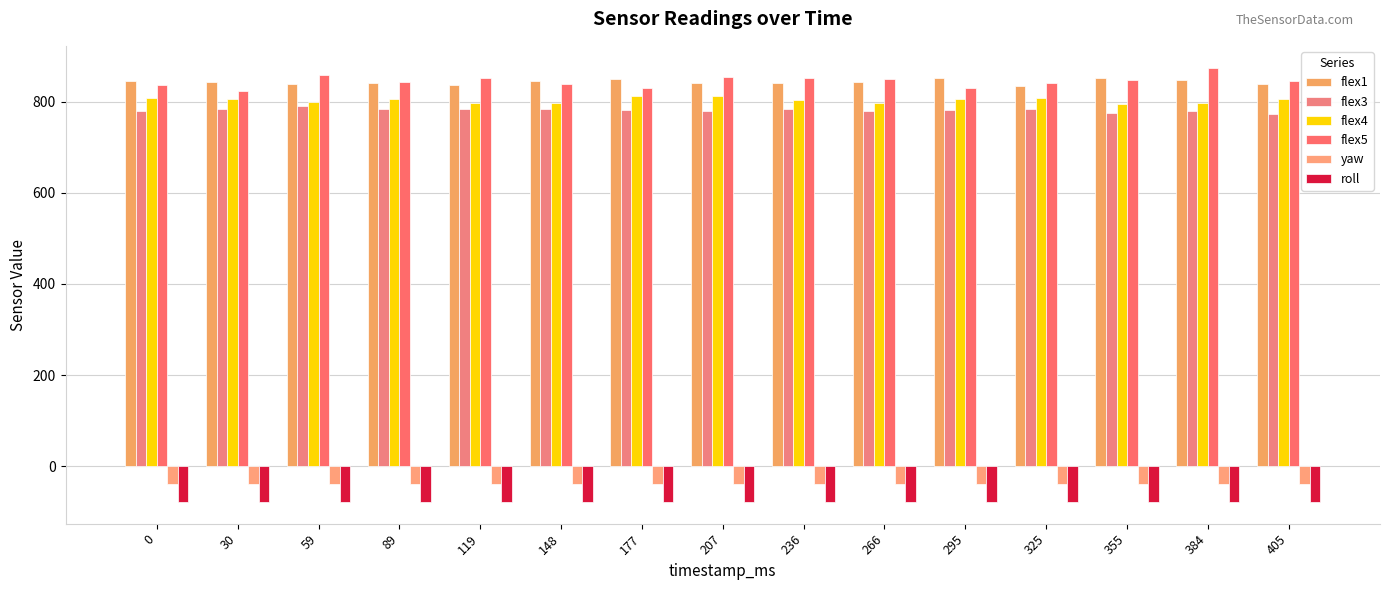

What is the sum of all roll values?

-1178.6